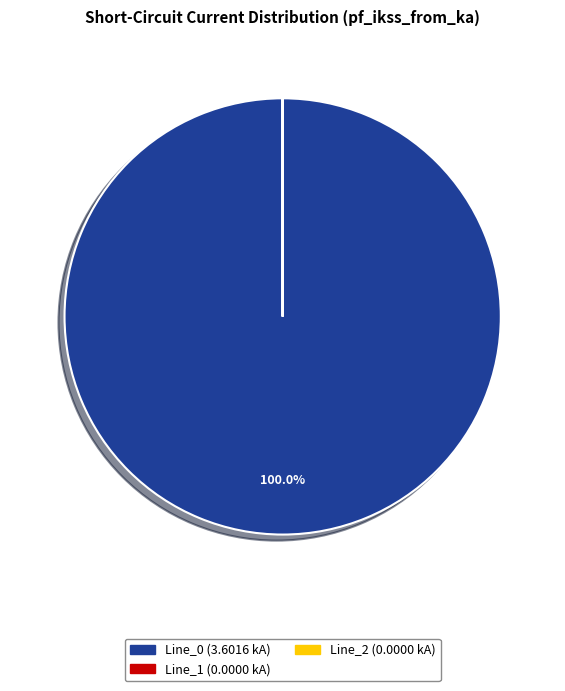

What is the largest slice in the pie chart?

Line_0